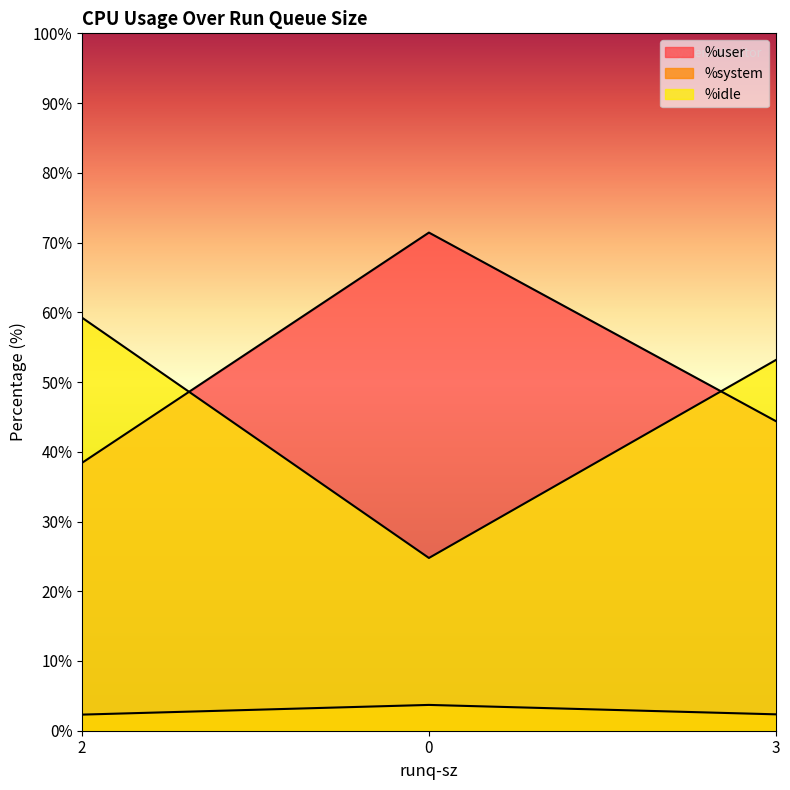

Which series has the largest range (max minus min)?

%idle